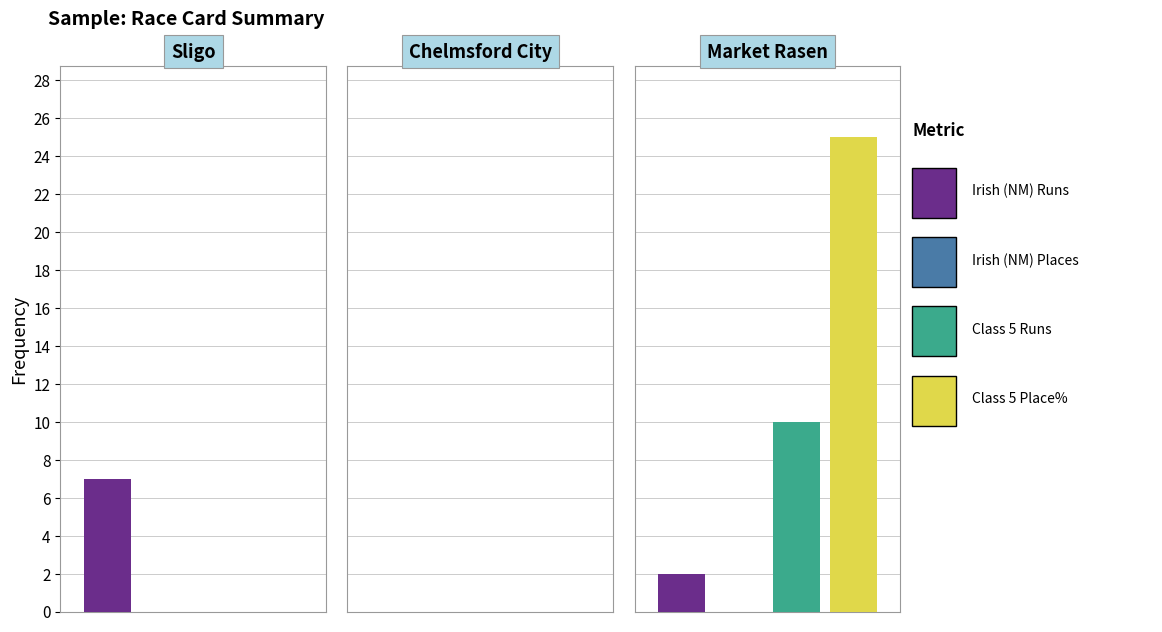

List the series in order of their peak value, lowest first.

Irish (NM) Places, Irish (NM) Runs, Class 5 Runs, Class 5 Place%